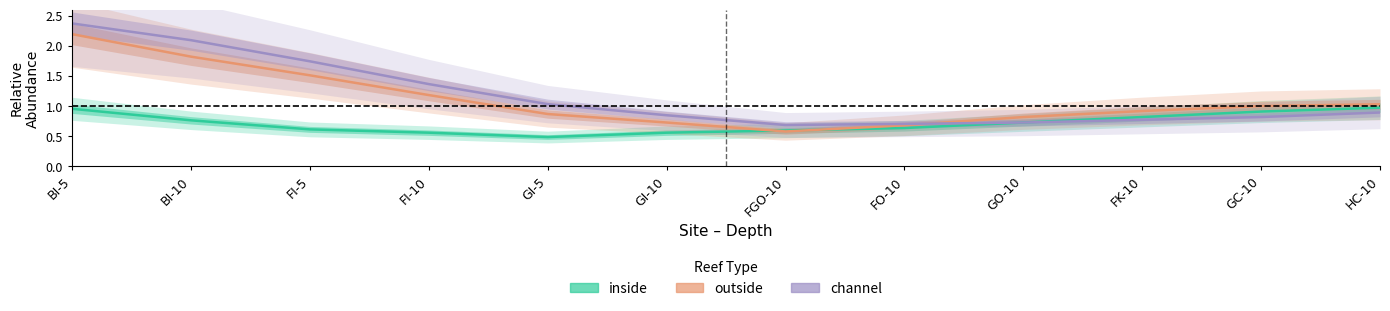

True or false: channel has more than 0 interior local peaks.

False